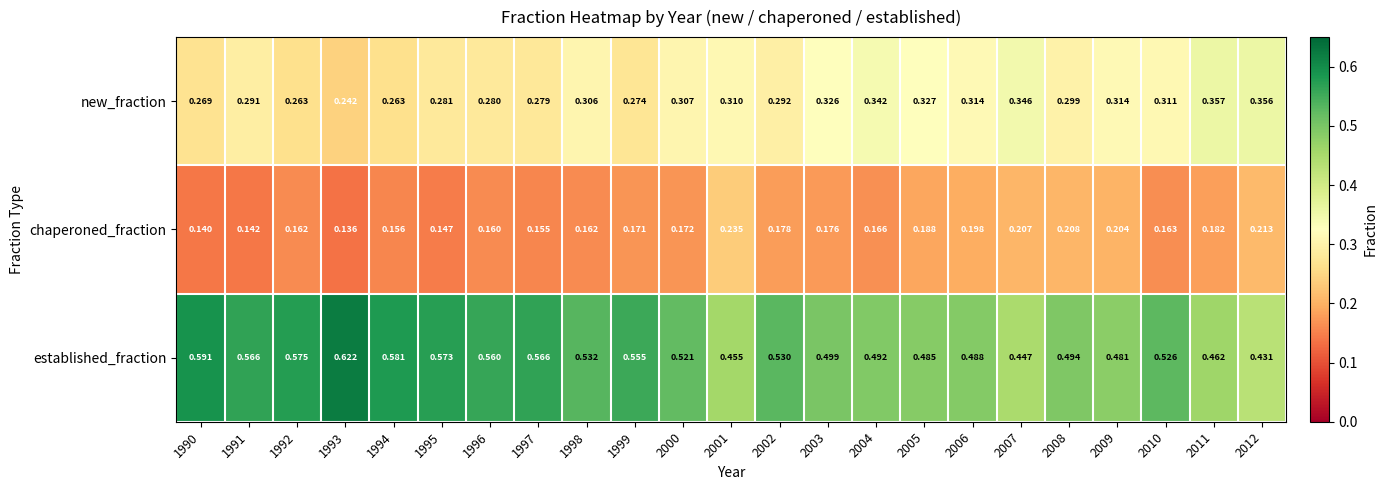

Is the value of established_fraction at 2010 greater than the value of chaperoned_fraction at 1990?

Yes